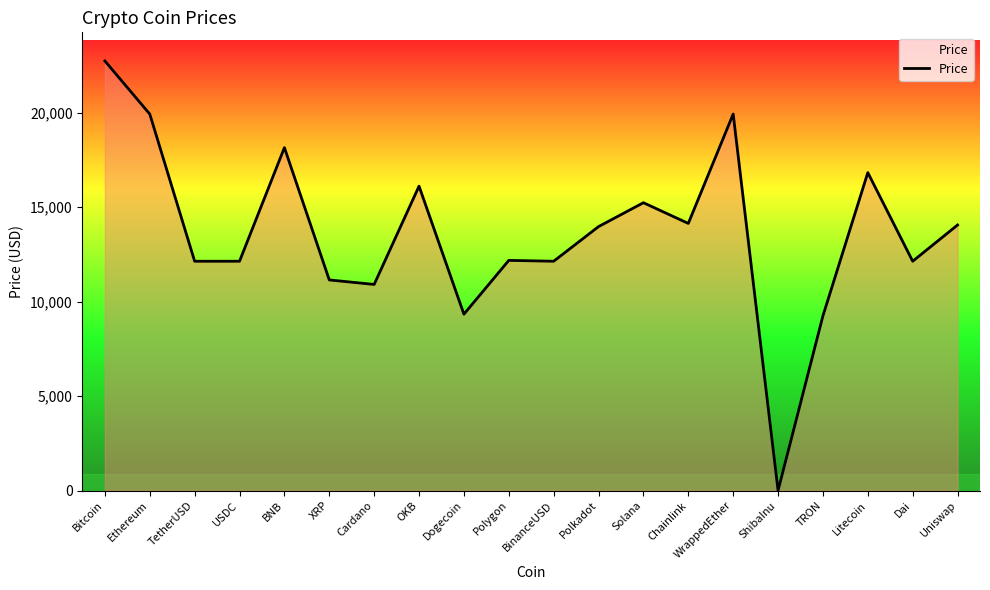

What is the approximate value at Polygon?

12187.9